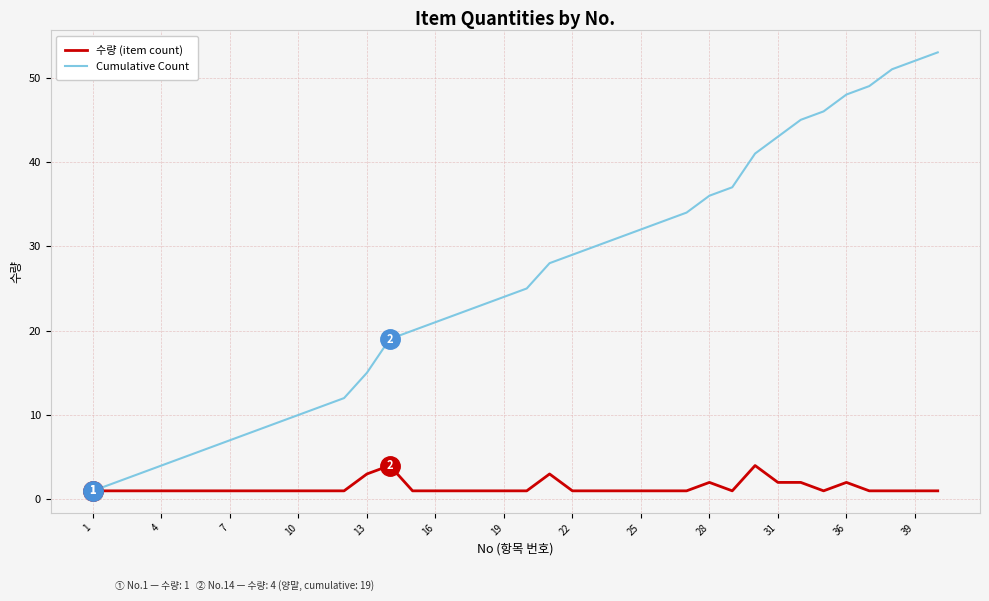

How many lines are shown in the chart?

2